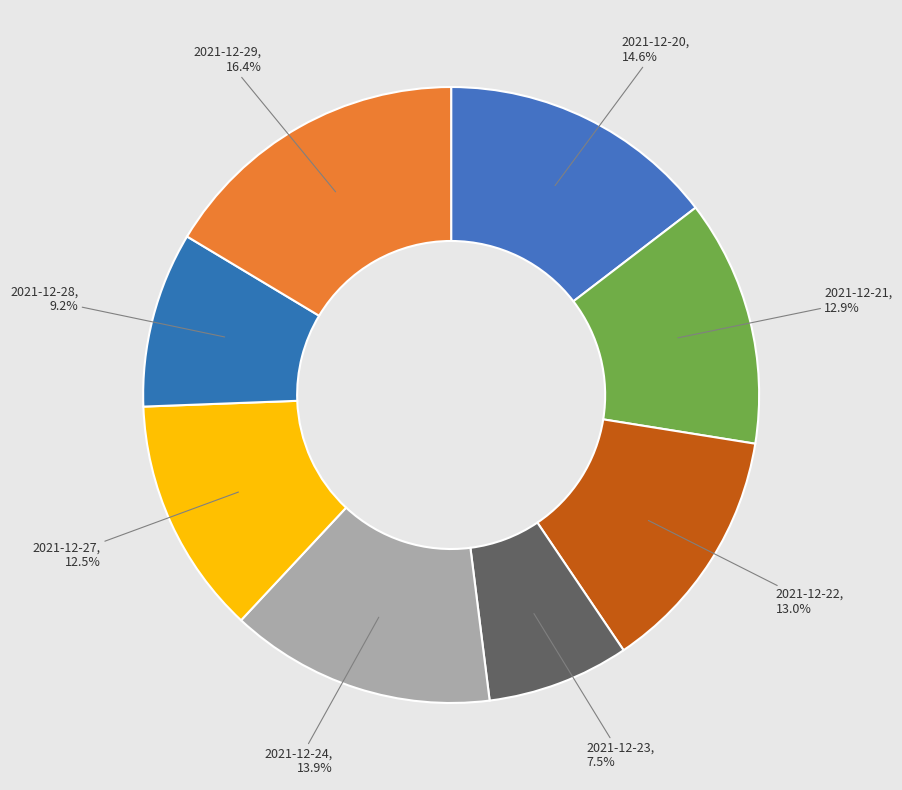

Combined, do 2021-12-24 and 2021-12-21 account for over 50%?

No